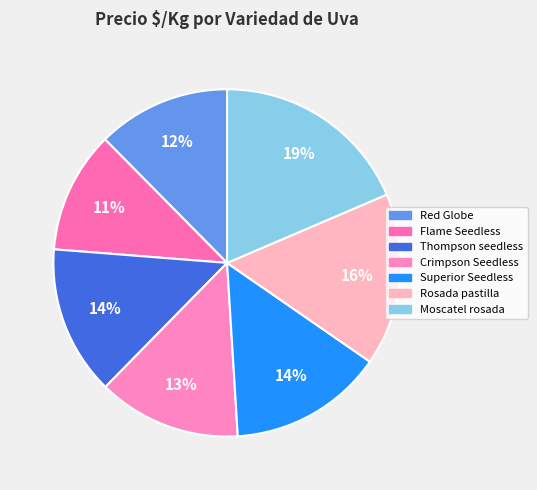

What is the smallest slice in the pie chart?

Flame Seedless